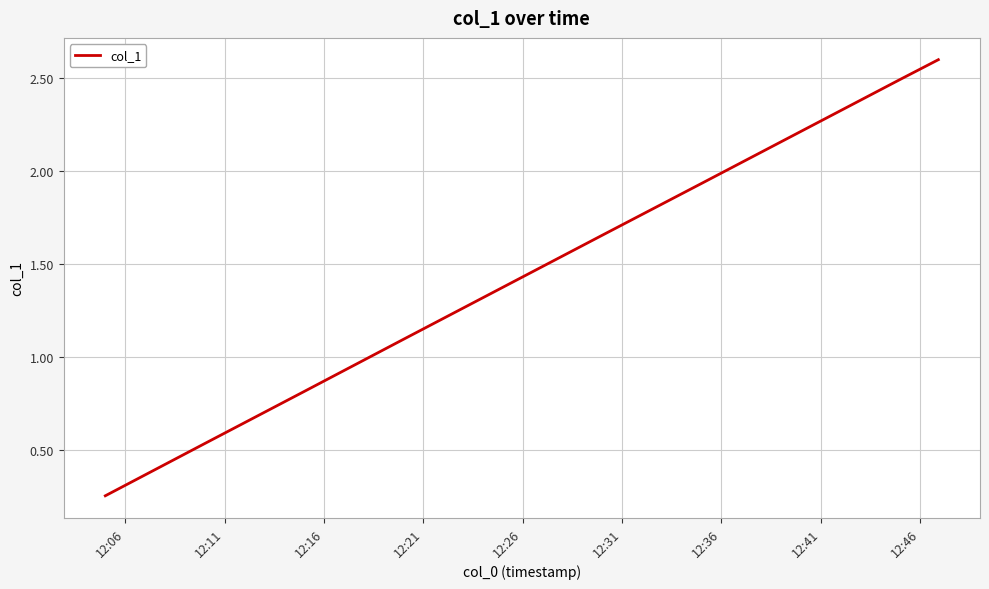

What is the maximum value shown in the chart?

2.6